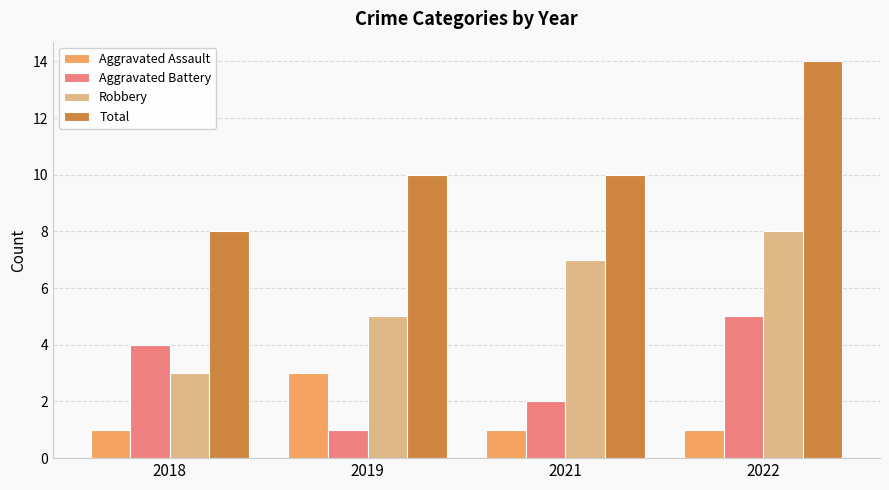

Are the bars horizontal?

No